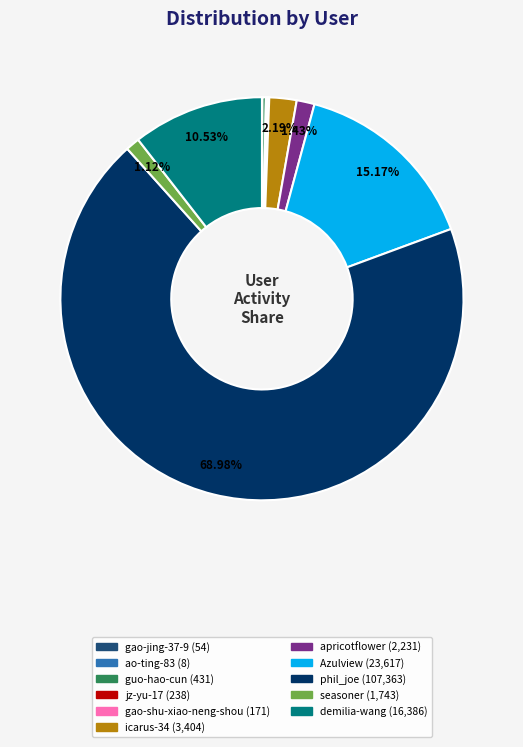

Is there any slice that represents more than half of the pie?

Yes